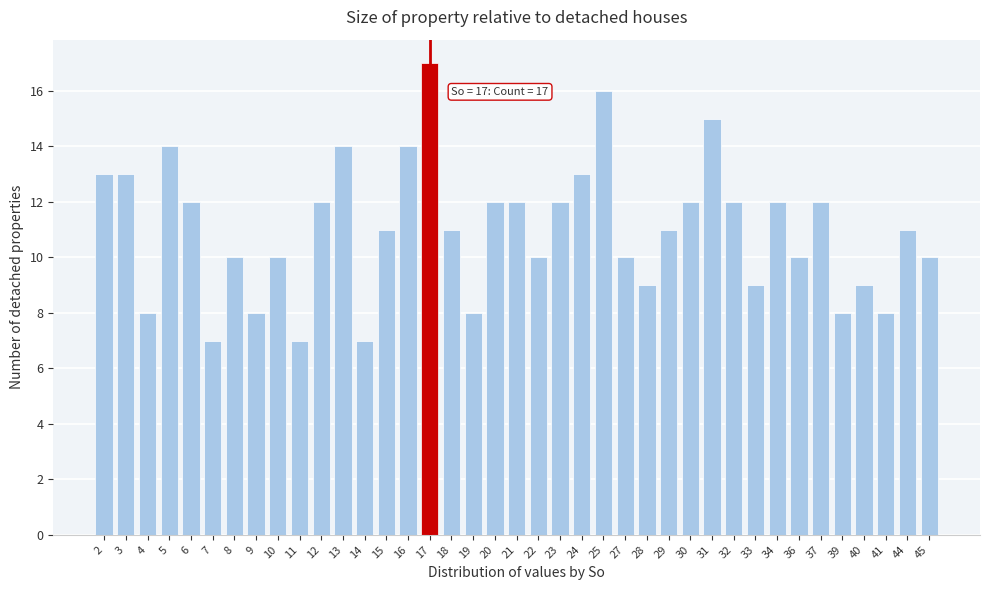

Which category has the highest value across all series?

17